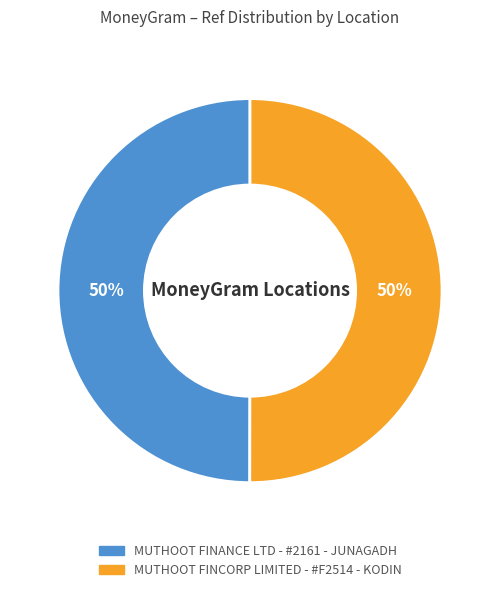

To the nearest percent, what is the average slice percentage?

50%